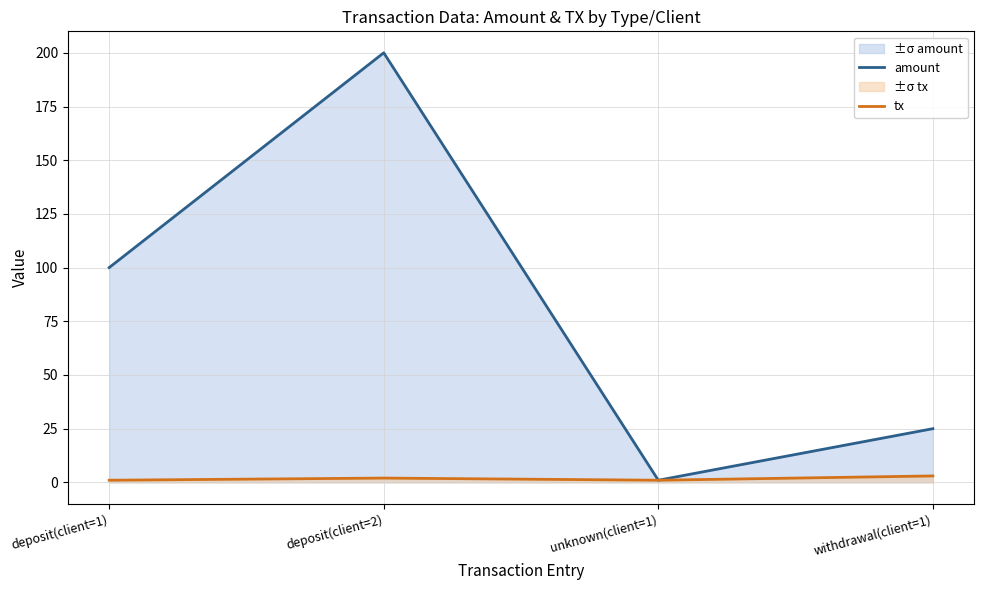

Which series has the largest range (max minus min)?

amount